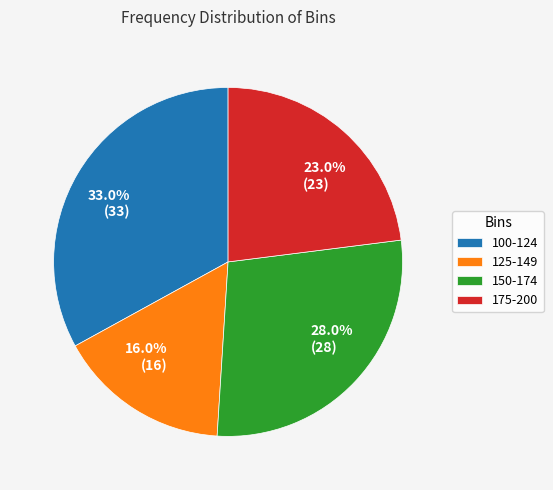

Combined, do 175-200 and 100-124 account for over 50%?

Yes